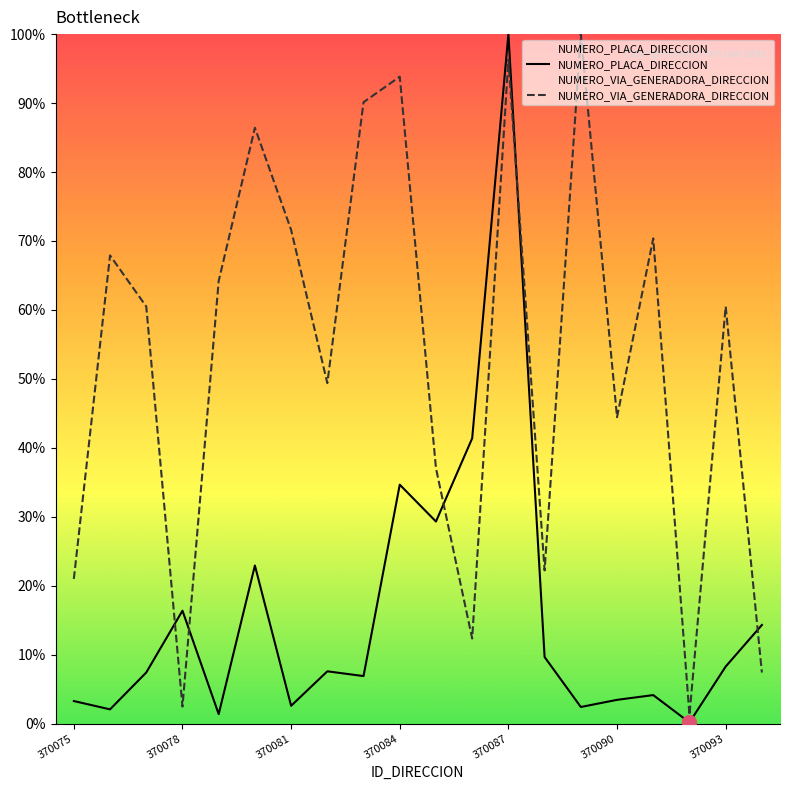

What is the difference between the maximum and minimum values in the NUMERO_PLACA_DIRECCION series?

99.8